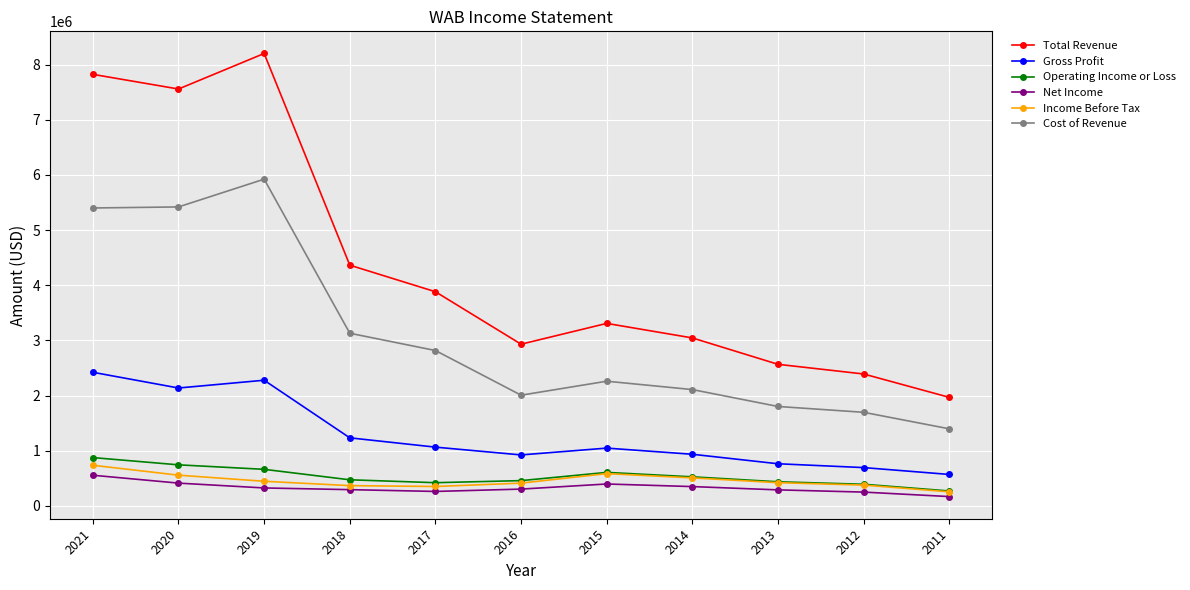

Count the number of data series in this chart.

6